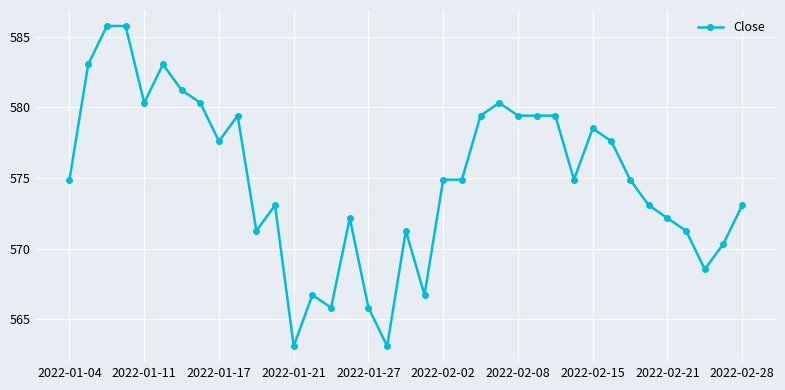

True or false: there are more than 1 points higher than both neighbors.

True